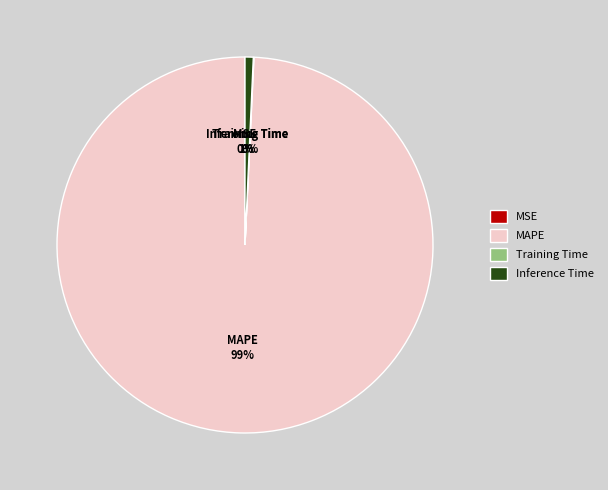

Which slice represents more than half of the pie?

MAPE